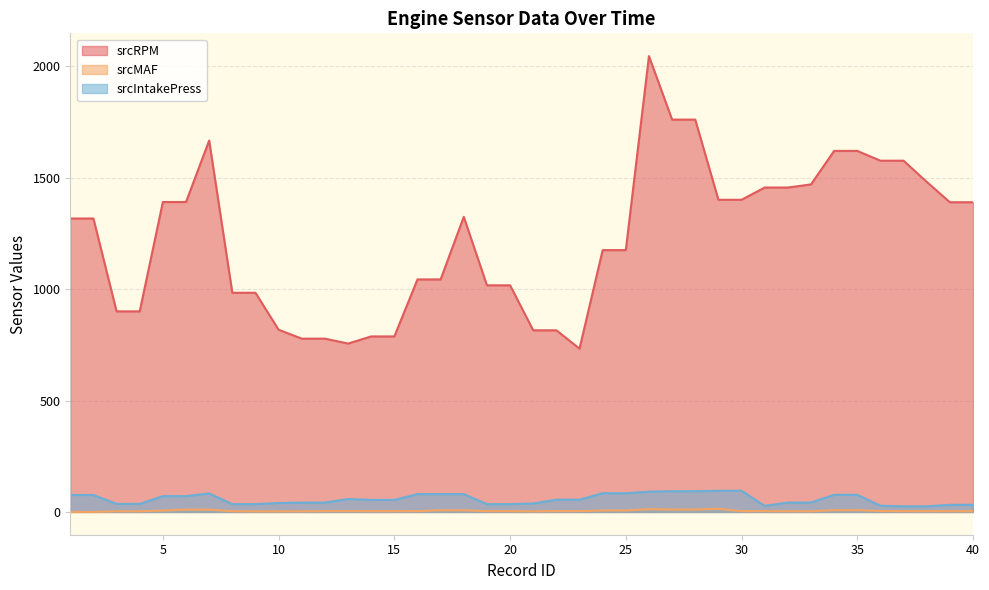

Which series has the largest range (max minus min)?

srcRPM